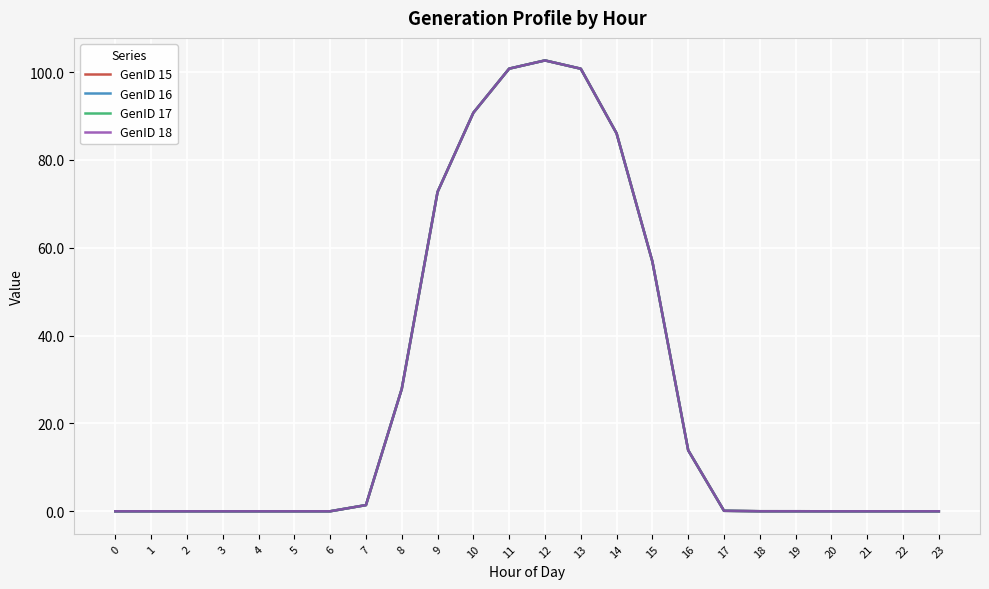

Does the chart have visible grid lines?

Yes